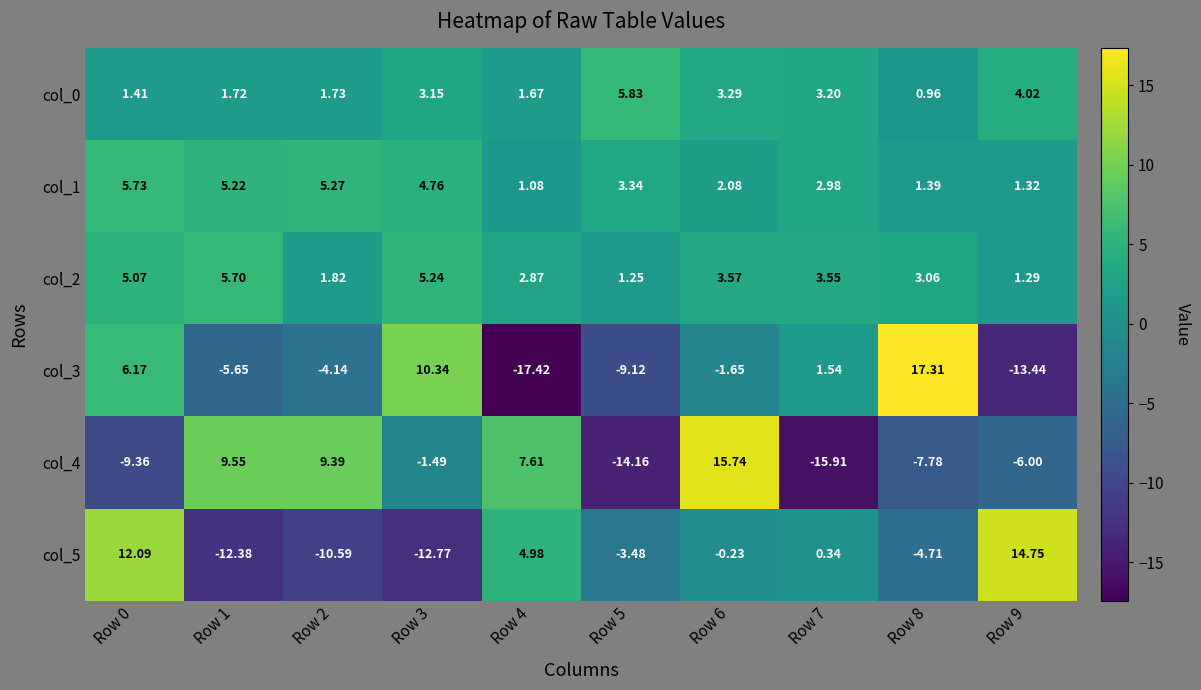

Is the value of col_2 at Row 7 greater than the value of col_1 at Row 9?

Yes